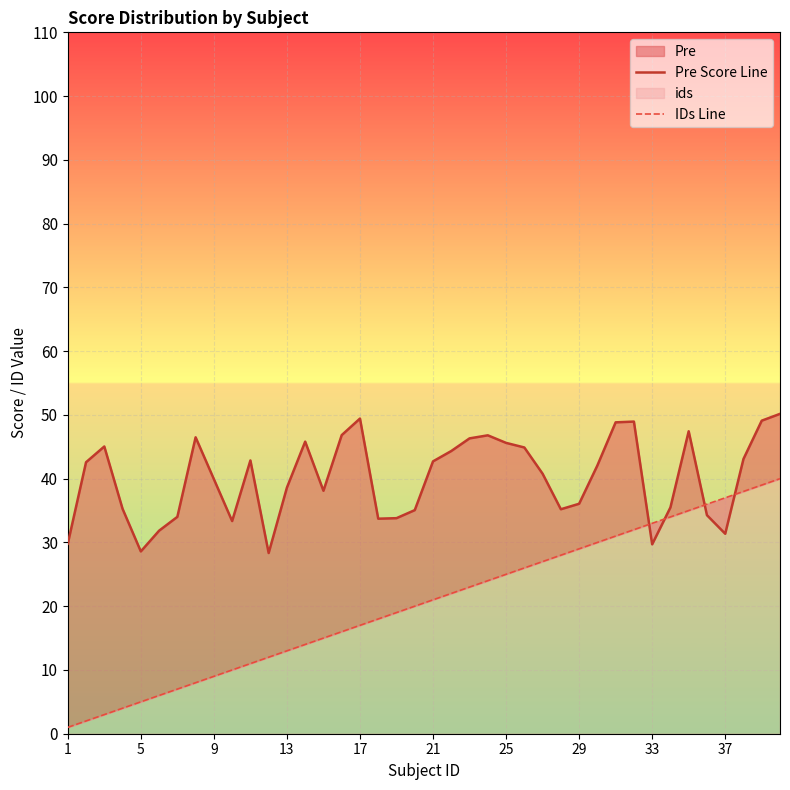

Which series ends up on top after the final intersection of IDs Line and Pre Score Line?

Pre Score Line